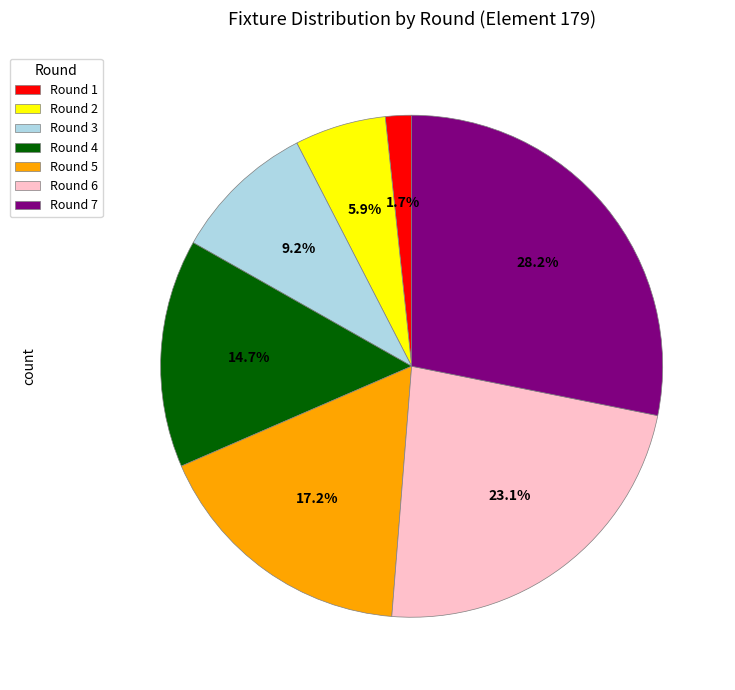

What is the smallest slice in the pie chart?

Round 1